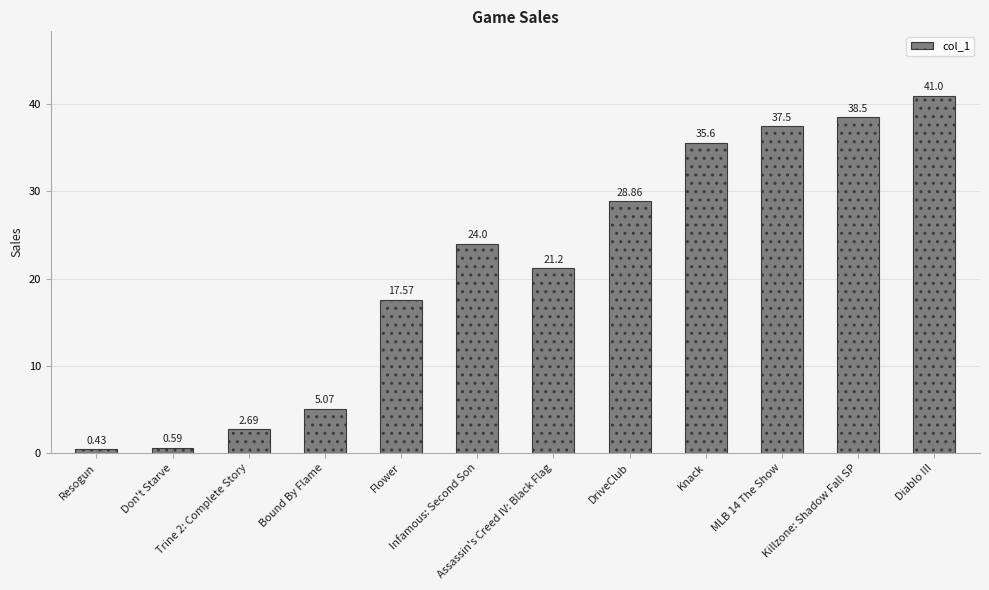

What is the sum of all values?

253.0